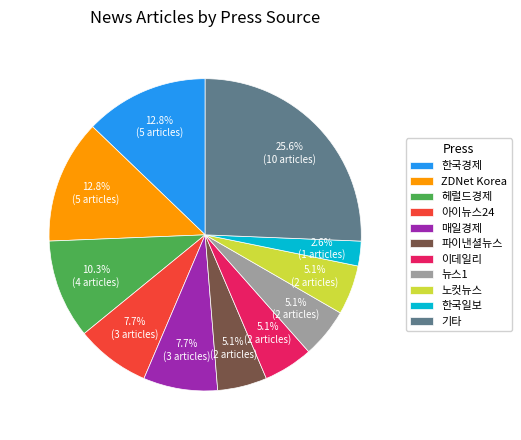

Which category has the biggest portion of the pie?

기타